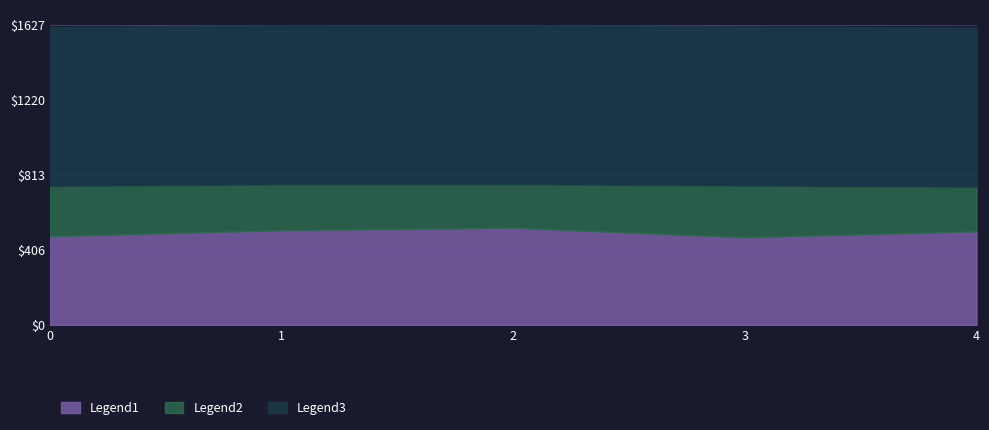

What is the sum of the Legend1 values at 0 and 1?

996